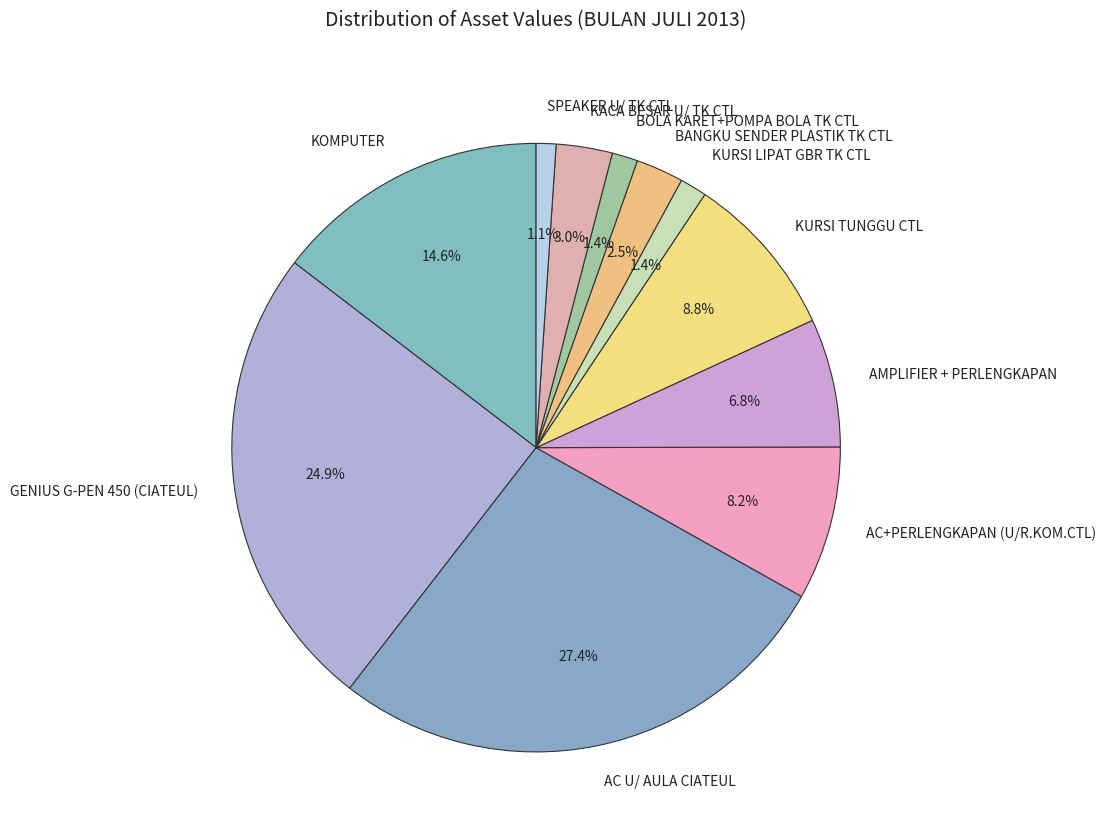

Is the sum of AC U/ AULA CIATEUL and KURSI LIPAT GBR TK CTL greater than half?

No